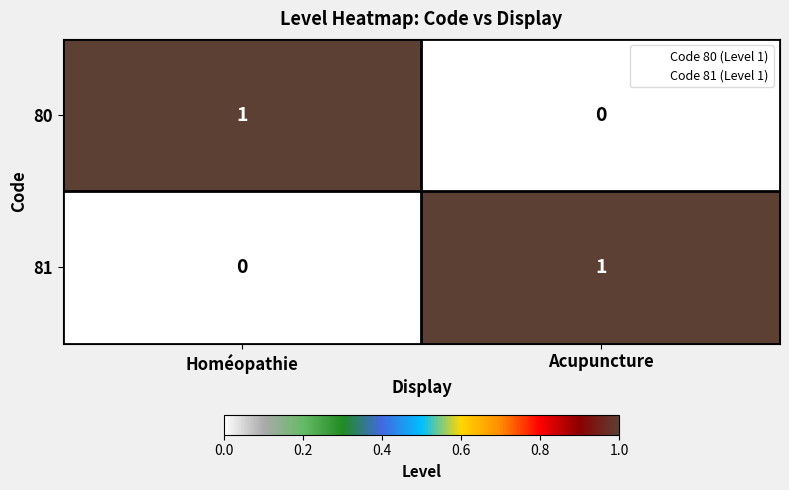

How many positive values does the 81 series have?

1